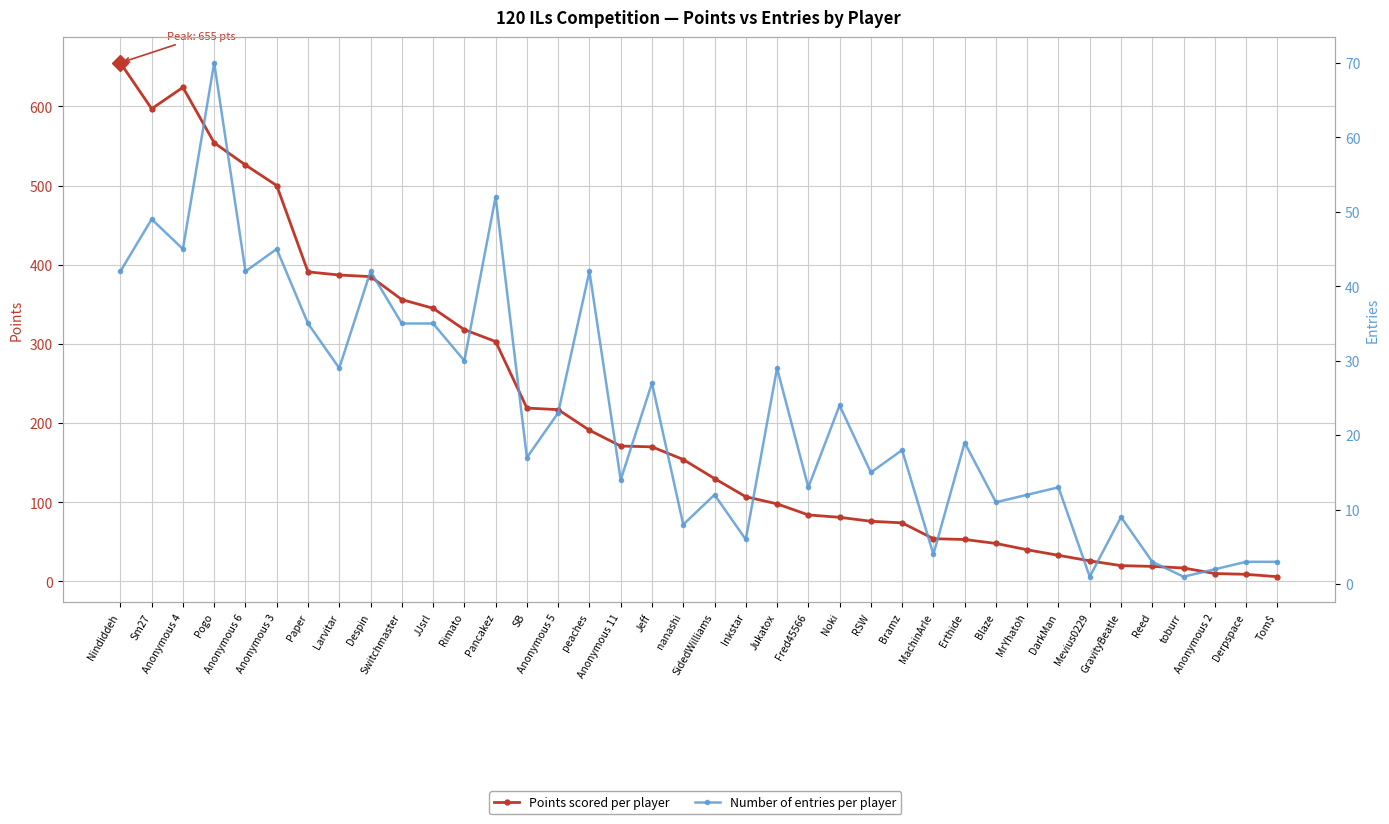

Between Larvitar and toburr, which series saw the biggest shift?

Points